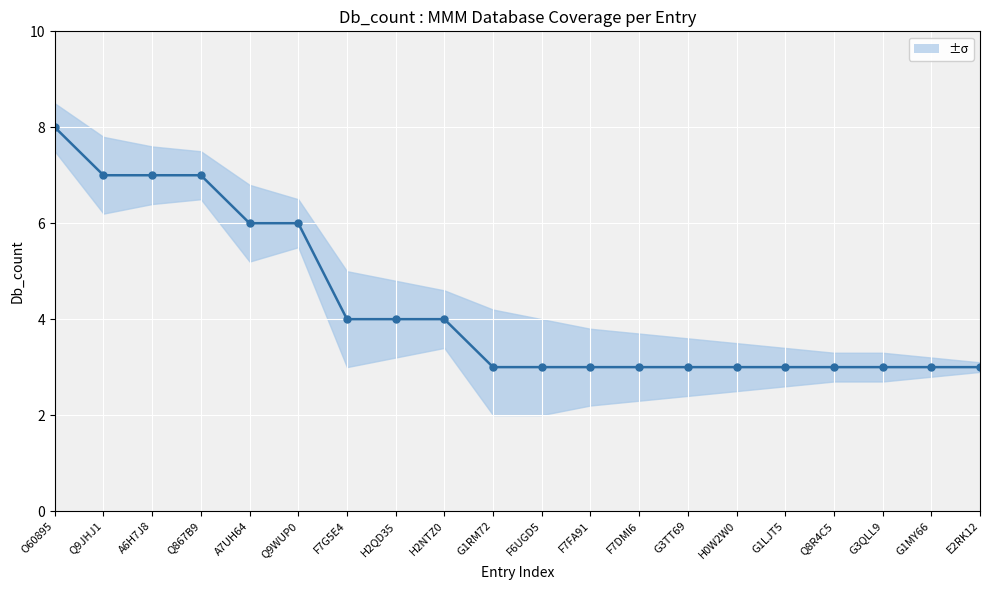

What is the sum of the values at H0W2W0 and O60895?

11